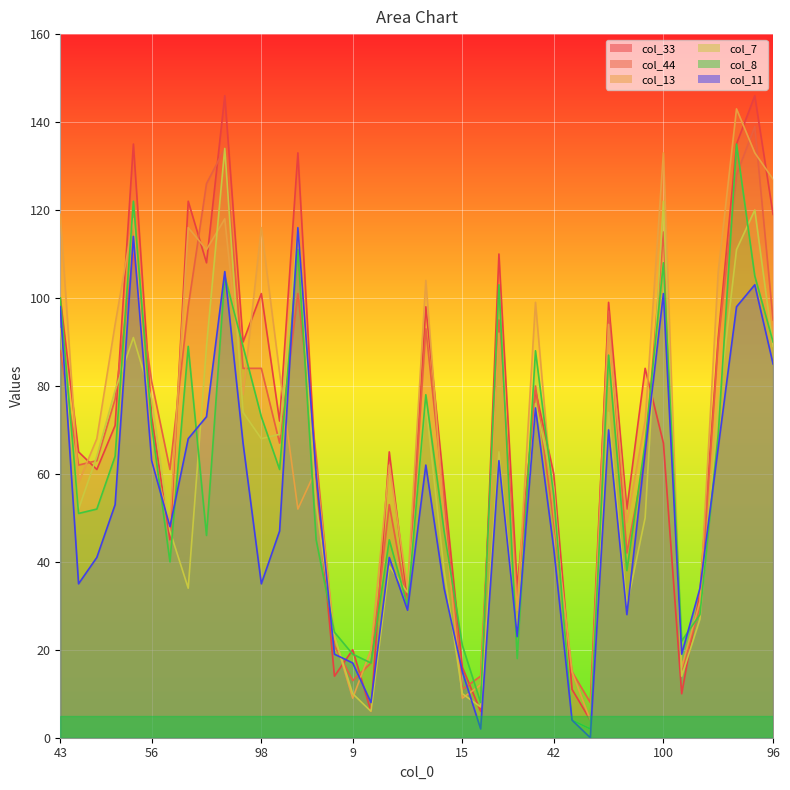

How many times do col_33 and col_44 cross each other?

18